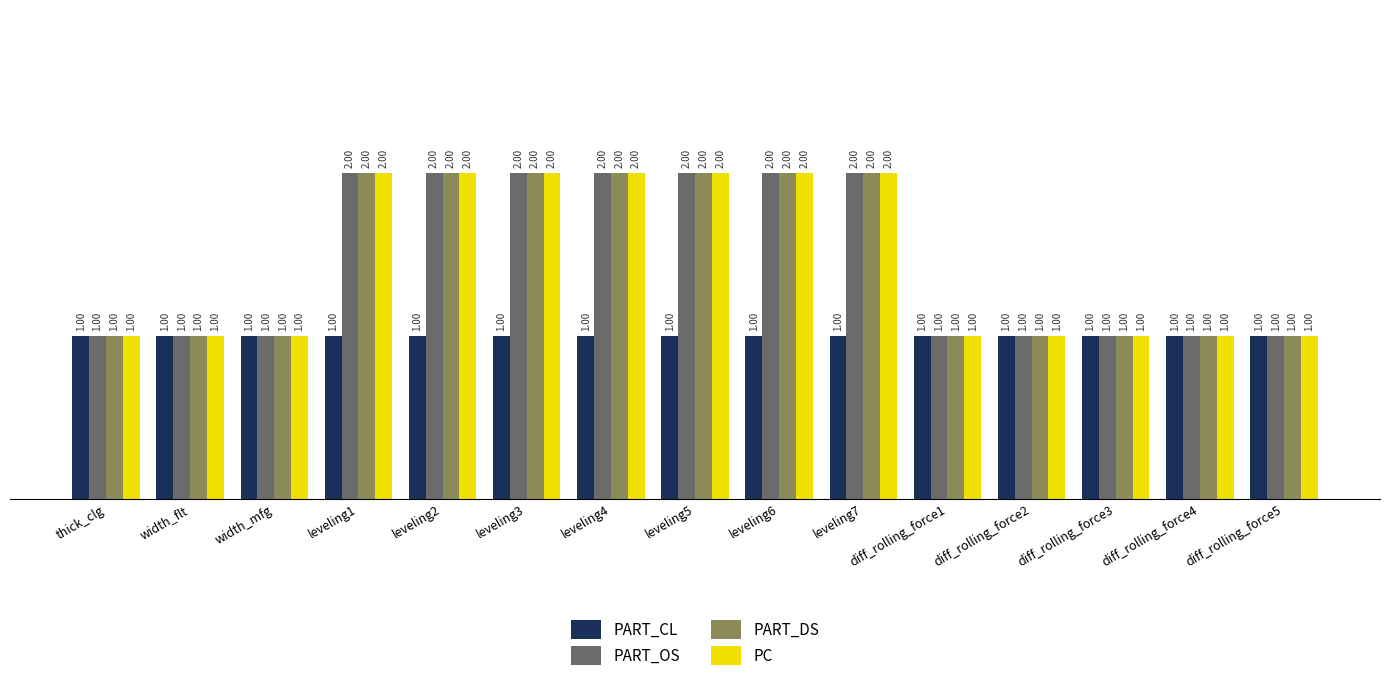

Reading left to right, extract all data points from this chart.

PART_CL: thick_clg=1	width_flt=1	width_mfg=1	leveling1=1	leveling2=1	leveling3=1	leveling4=1	leveling5=1	leveling6=1	leveling7=1	diff_rolling_force1=1	diff_rolling_force2=1	diff_rolling_force3=1	diff_rolling_force4=1	diff_rolling_force5=1
PART_OS: thick_clg=1	width_flt=1	width_mfg=1	leveling1=2	leveling2=2	leveling3=2	leveling4=2	leveling5=2	leveling6=2	leveling7=2	diff_rolling_force1=1	diff_rolling_force2=1	diff_rolling_force3=1	diff_rolling_force4=1	diff_rolling_force5=1
PART_DS: thick_clg=1	width_flt=1	width_mfg=1	leveling1=2	leveling2=2	leveling3=2	leveling4=2	leveling5=2	leveling6=2	leveling7=2	diff_rolling_force1=1	diff_rolling_force2=1	diff_rolling_force3=1	diff_rolling_force4=1	diff_rolling_force5=1
PC: thick_clg=1	width_flt=1	width_mfg=1	leveling1=2	leveling2=2	leveling3=2	leveling4=2	leveling5=2	leveling6=2	leveling7=2	diff_rolling_force1=1	diff_rolling_force2=1	diff_rolling_force3=1	diff_rolling_force4=1	diff_rolling_force5=1